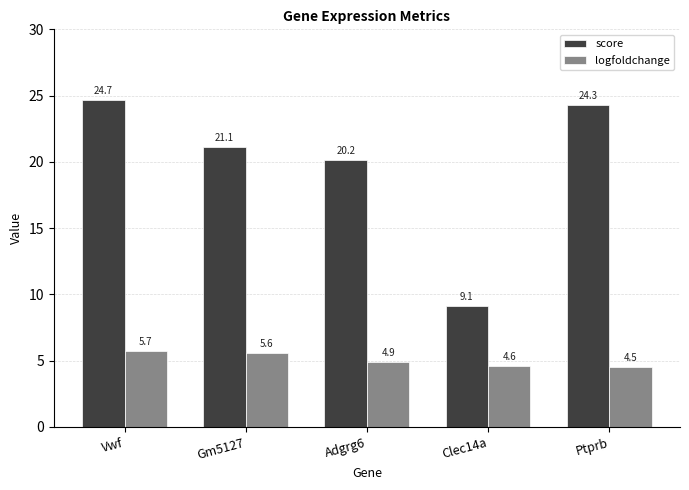

At which label is logfoldchange closest to 5?

Adgrg6